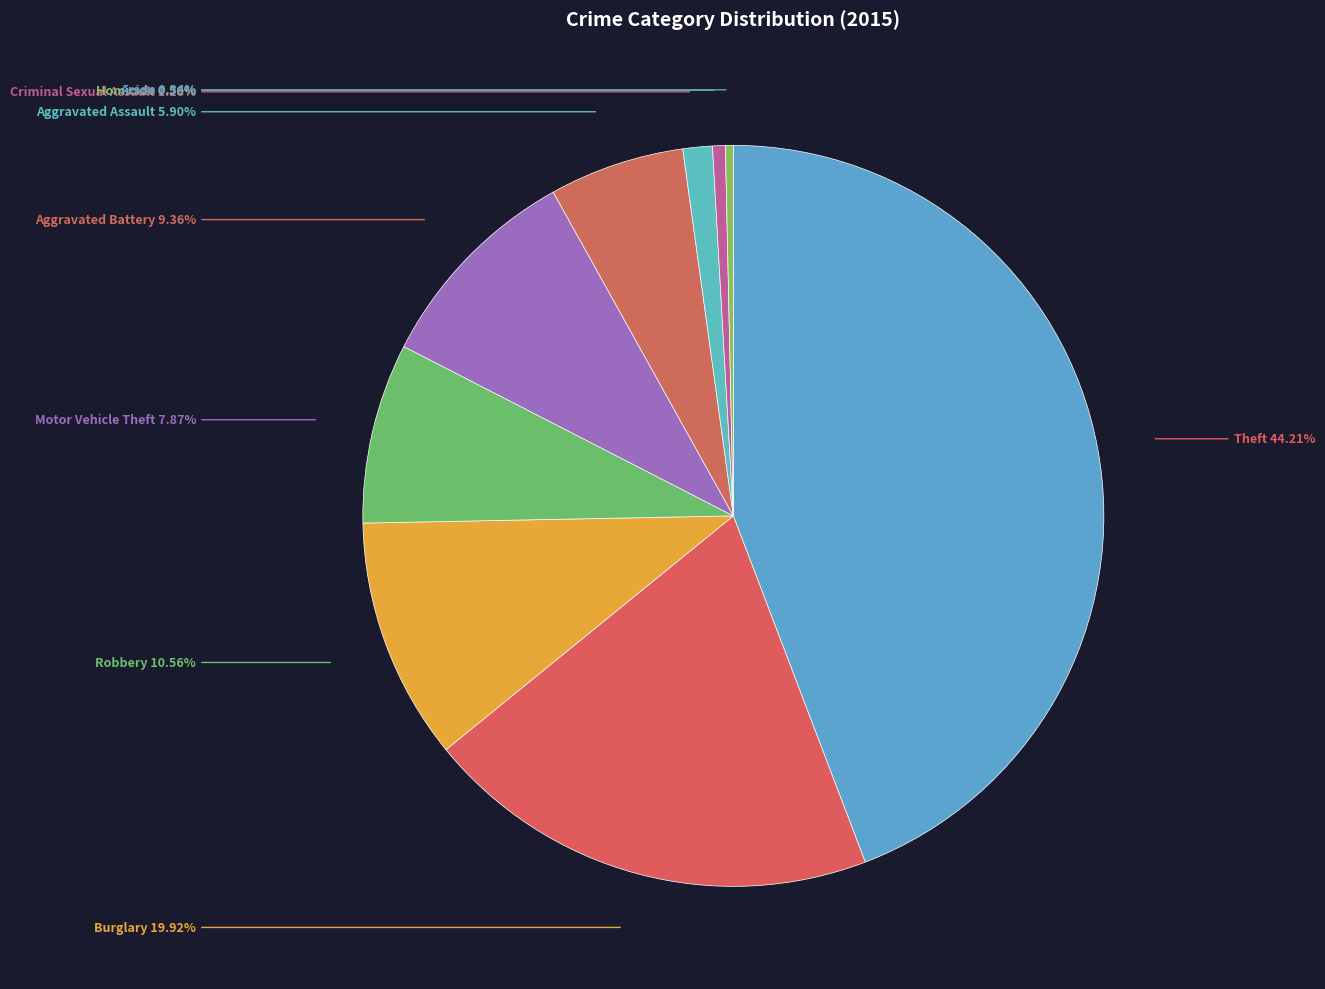

Rank the categories by value from highest to lowest.

Theft, Burglary, Robbery, Aggravated Battery, Motor Vehicle Theft, Aggravated Assault, Criminal Sexual Assault, Homicide, Arson